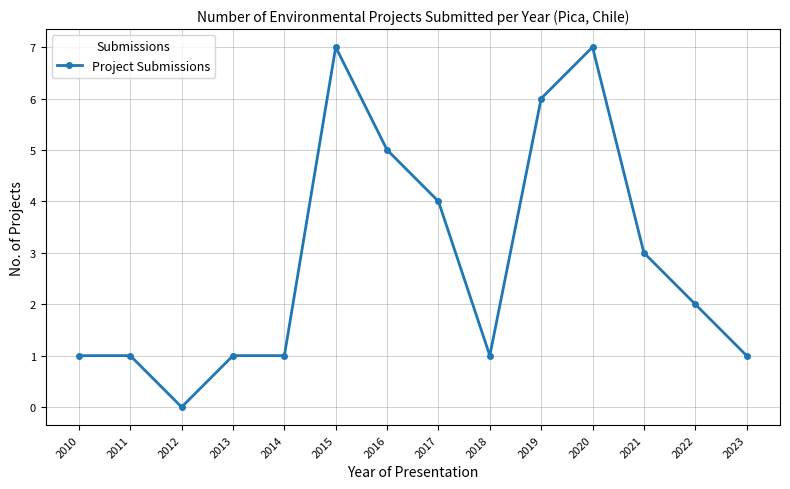

Which label corresponds to the smallest value in the chart?

2012